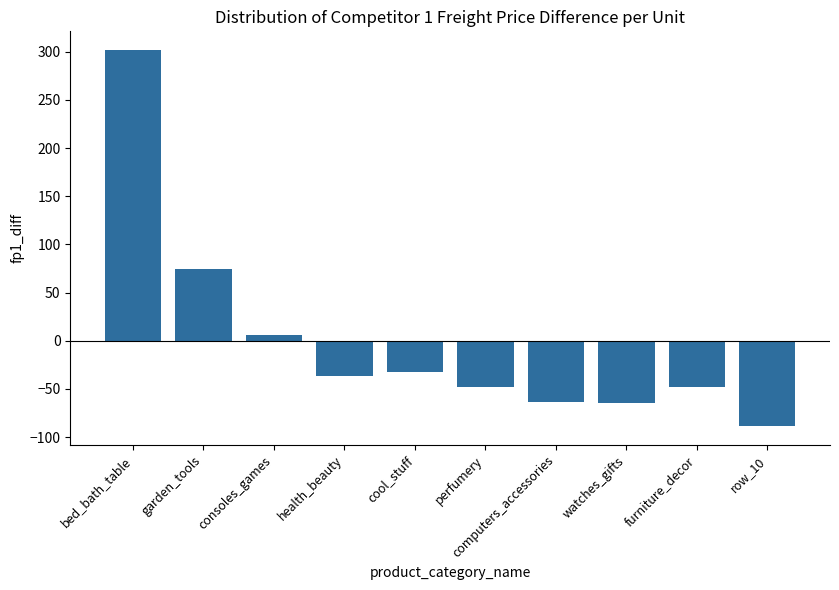

How many values are above zero?

3